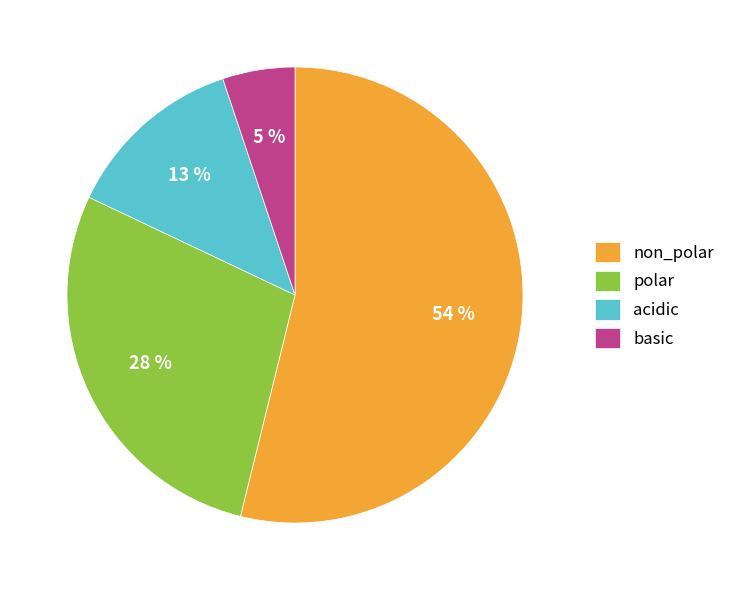

To the nearest percent, what is the difference between the acidic and polar slice percentages?

15%